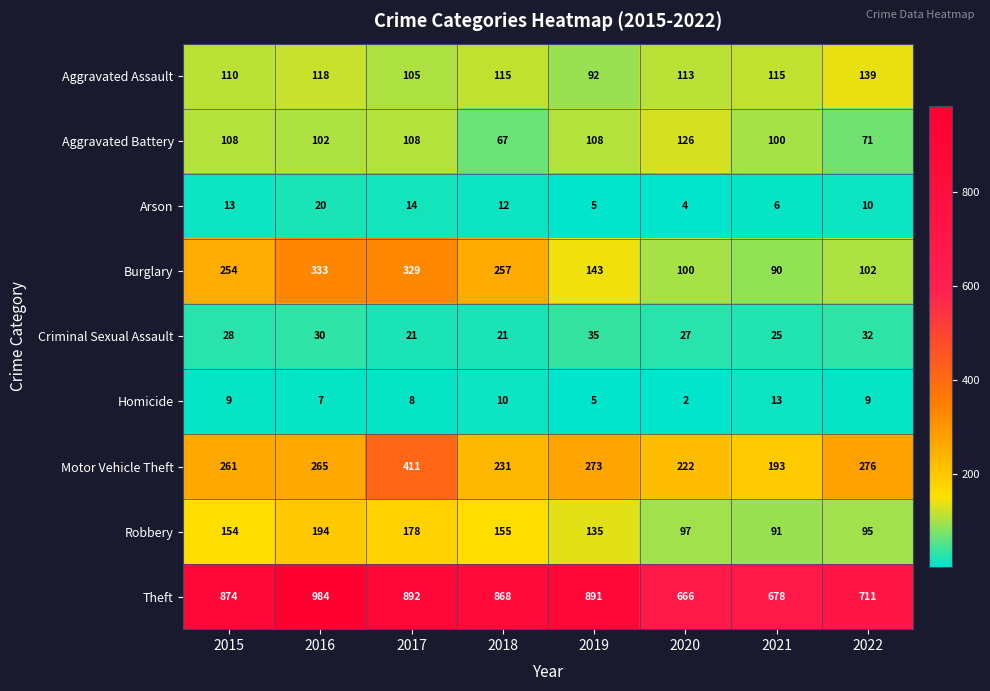

Which series has the largest total across all categories?

Theft